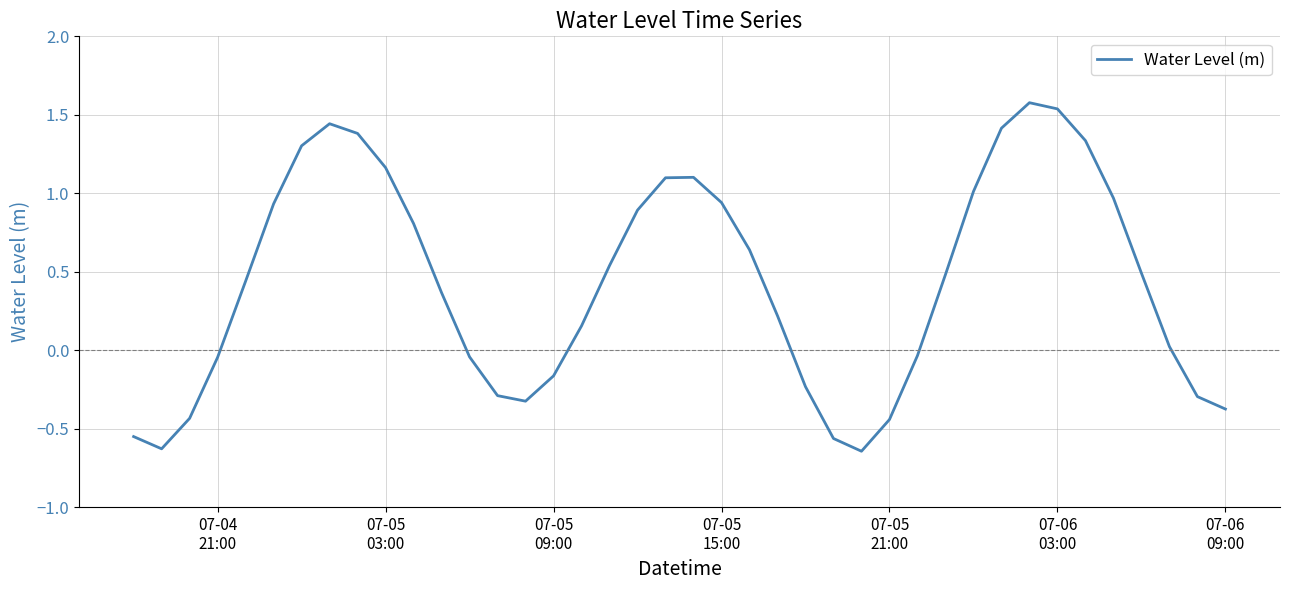

Does the chart display data point markers on the line(s)?

No